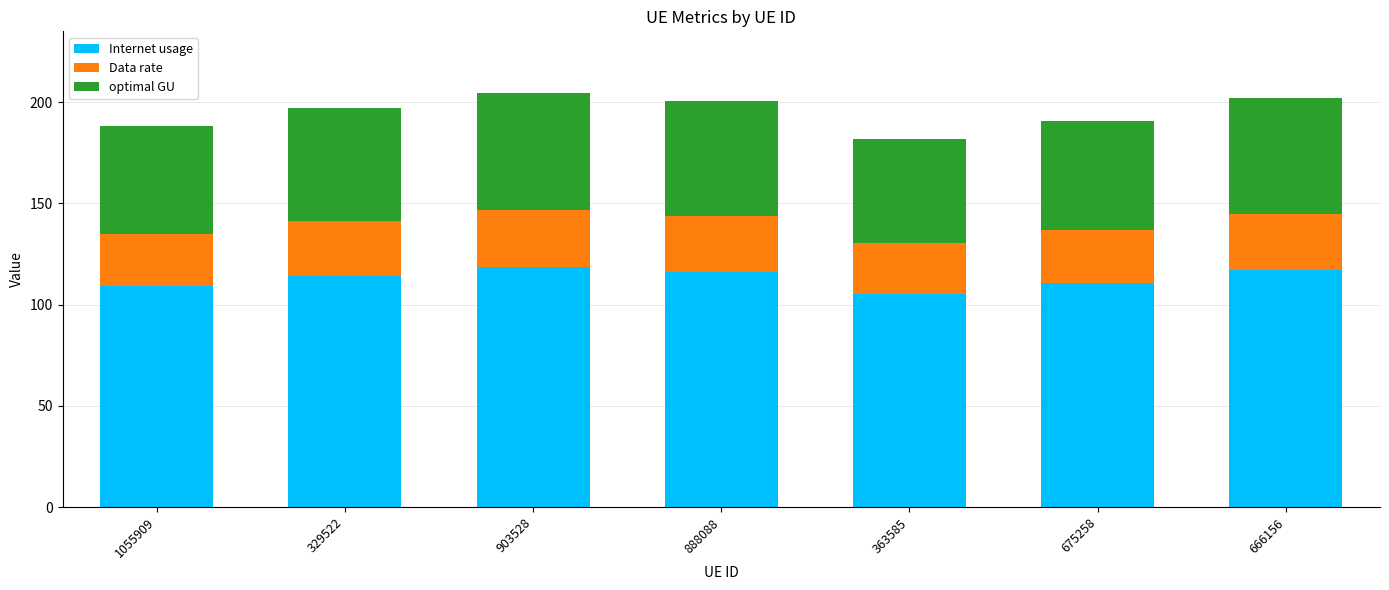

What is the sum of the Internet usage values at 888088 and 1055909?

225.4